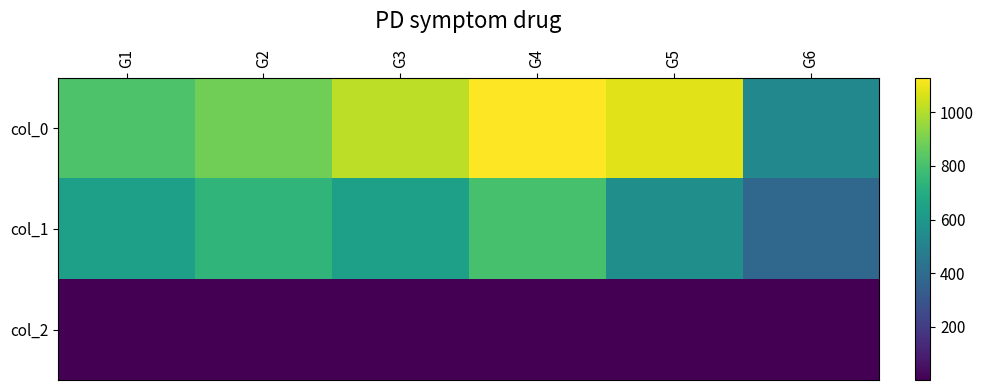

Reading left to right, transcribe all the data shown in this chart.

col_0: G1=813.3	G2=885.6	G3=1015.6	G4=1130.0	G5=1080.0	G6=528.9
col_1: G1=636.8	G2=740.2	G3=636.8	G4=803.2	G5=563.6	G6=383.6
col_2: G1=2.0	G2=2.0	G3=2.0	G4=2.0	G5=2.0	G6=1.3